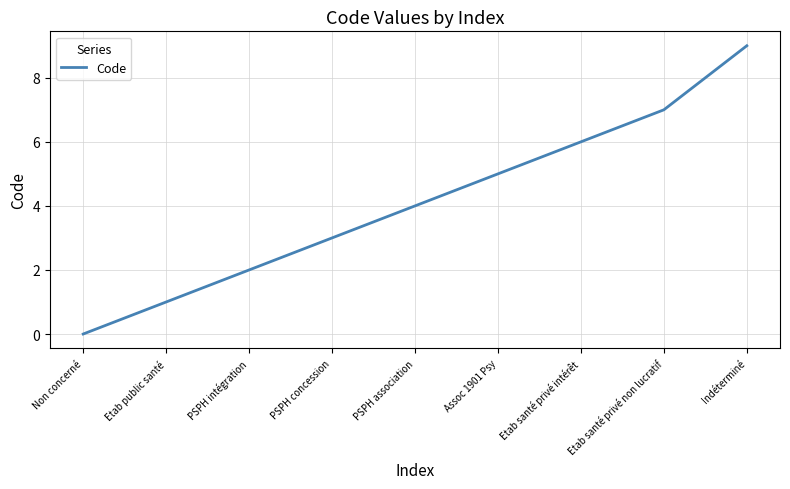

At which category does the chart reach its minimum across all series?

Non concerné